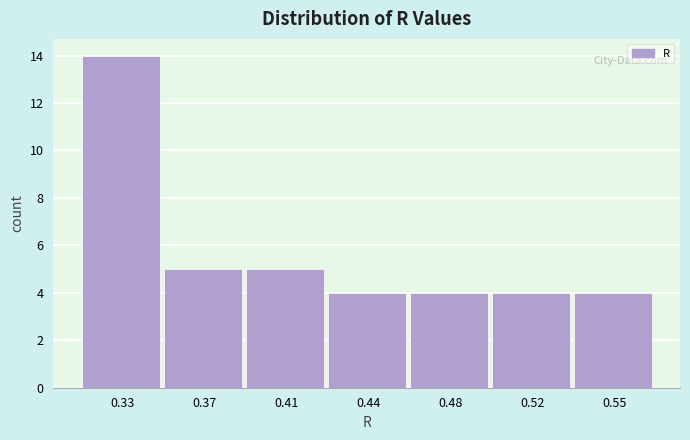

Reading left to right, transcribe all the data shown in this chart.

14	5	5	4	4	4	4